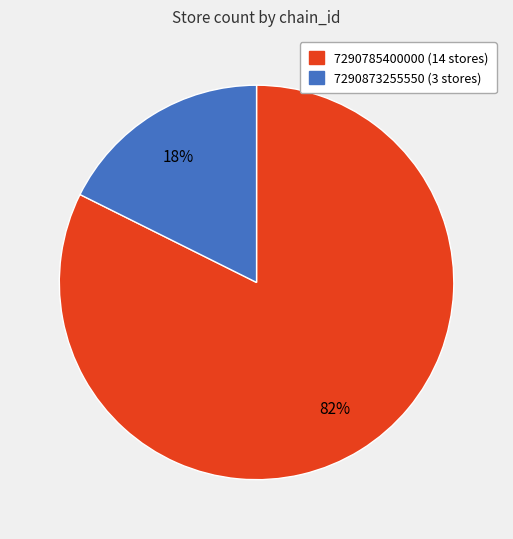

Rank the categories by value from highest to lowest.

7290785400000, 7290873255550